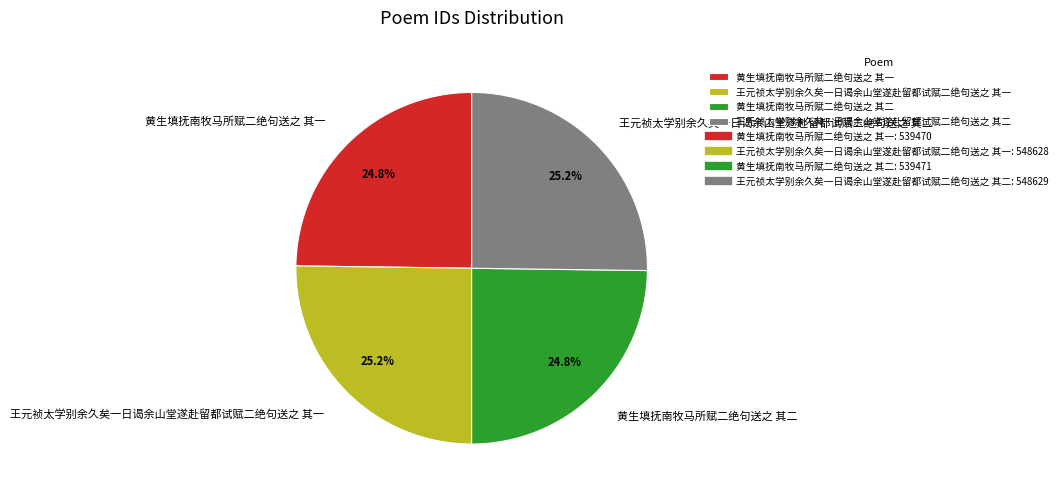

Approximately how many times larger is the value at 王元祯太学别余久矣一日谒余山堂遂赴留都试赋二绝句送之 其二 compared to 王元祯太学别余久矣一日谒余山堂遂赴留都试赋二绝句送之 其一?

1.0